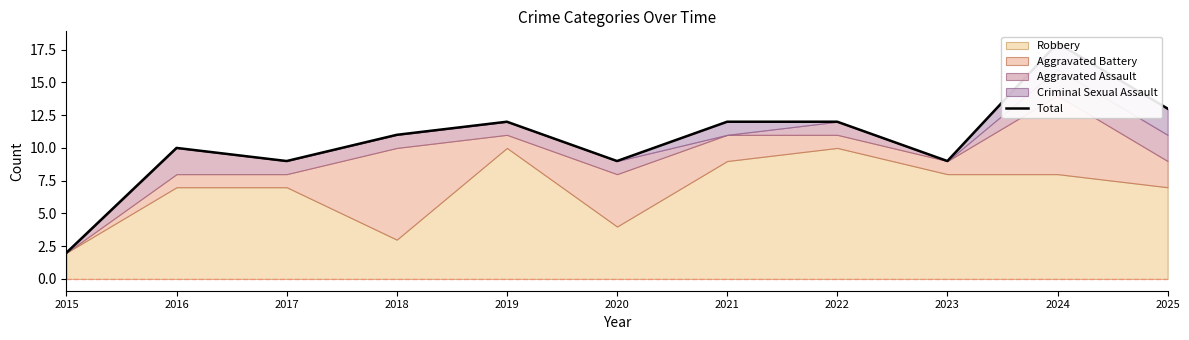

Does the chart display data point markers on the line(s)?

No